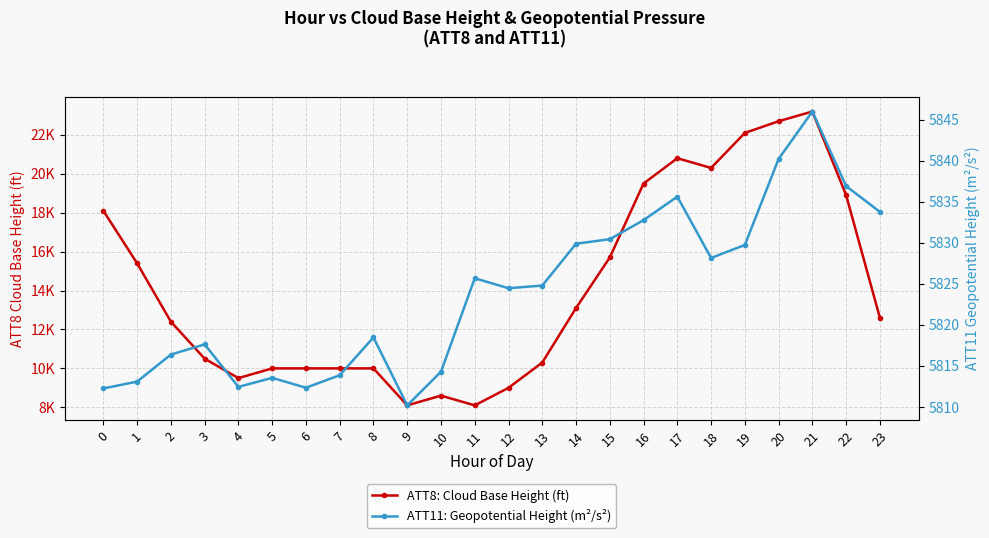

The ATT8: Cloud Base Height (ft) series shows 4324.5 at 8. True or false?

False